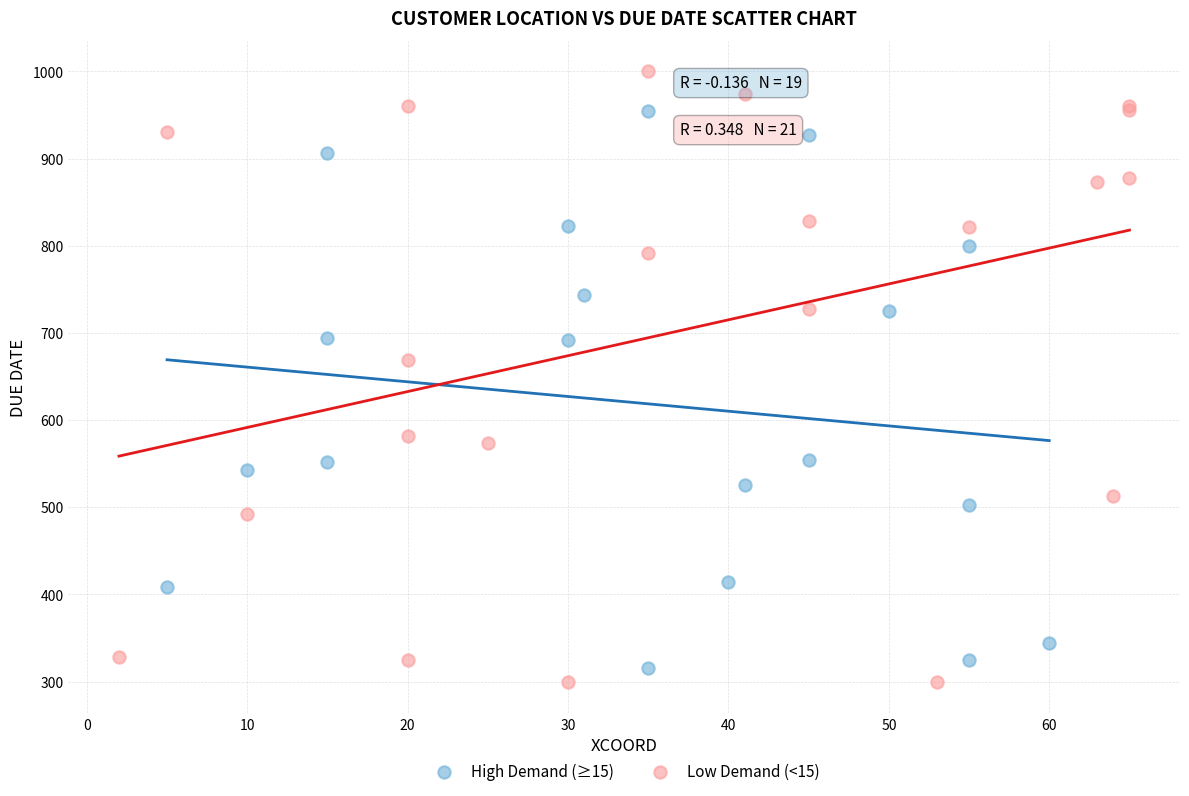

Which series has the widest spread of Y values?

Low Demand (<15)